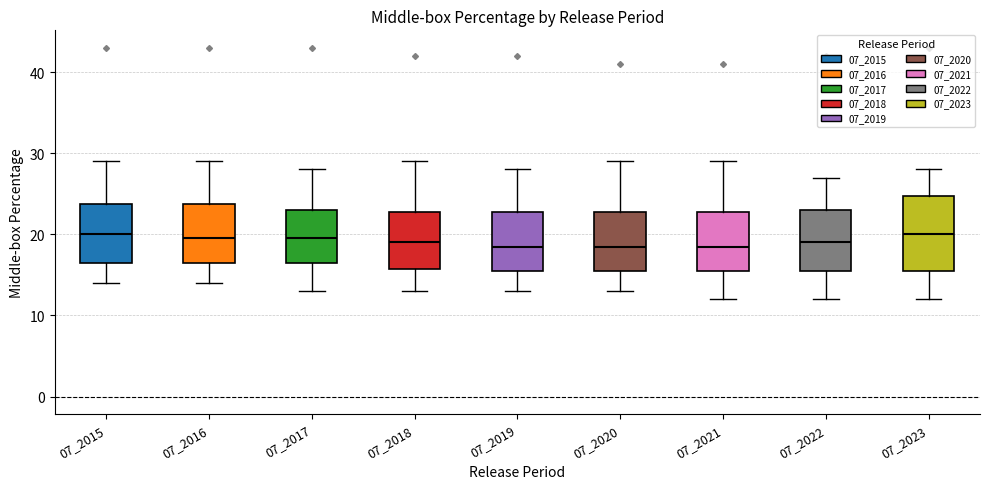

Reading left to right, transcribe this box plot: for each box, give where its median line is, the range the box spans, and where its two whiskers end, as read against the y-axis. The values are not printed on the chart, so give them approximately, as read against the axis.

07_2015: median 20, box 17 to 24, whiskers 14 to 29
07_2016: median 20, box 17 to 24, whiskers 14 to 29
07_2017: median 20, box 17 to 23, whiskers 13 to 28
07_2018: median 19, box 16 to 23, whiskers 13 to 29
07_2019: median 19, box 16 to 23, whiskers 13 to 28
07_2020: median 19, box 16 to 23, whiskers 13 to 29
07_2021: median 19, box 16 to 23, whiskers 12 to 29
07_2022: median 19, box 16 to 23, whiskers 12 to 27
07_2023: median 20, box 16 to 25, whiskers 12 to 28